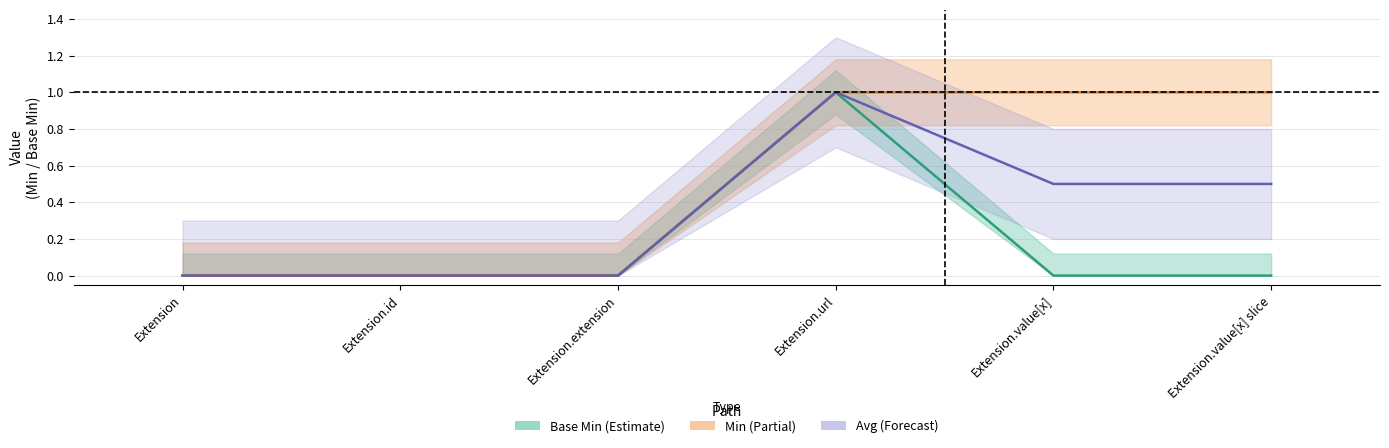

What are all the series names shown in the legend?

Base Min (Estimate), Min (Partial), Avg (Forecast)